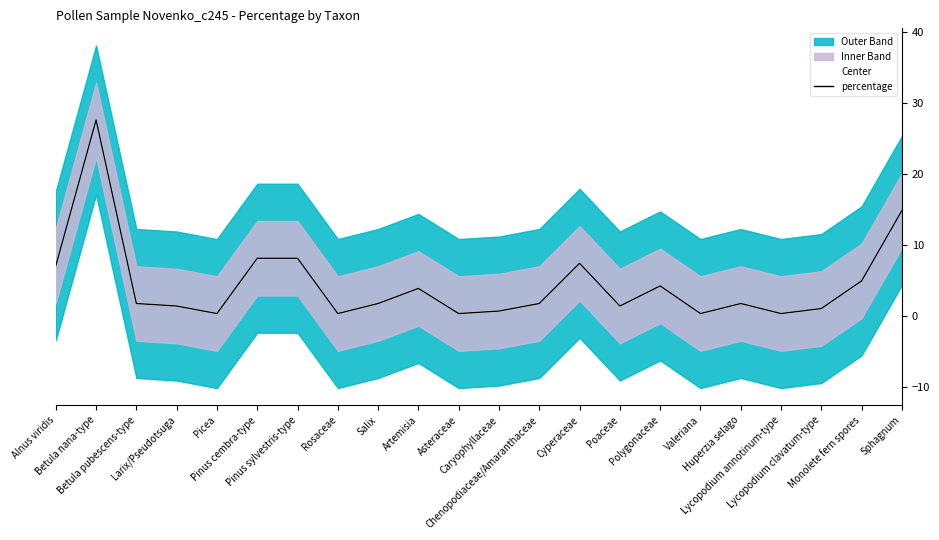

What is the label of the 18th point from the right?

Picea